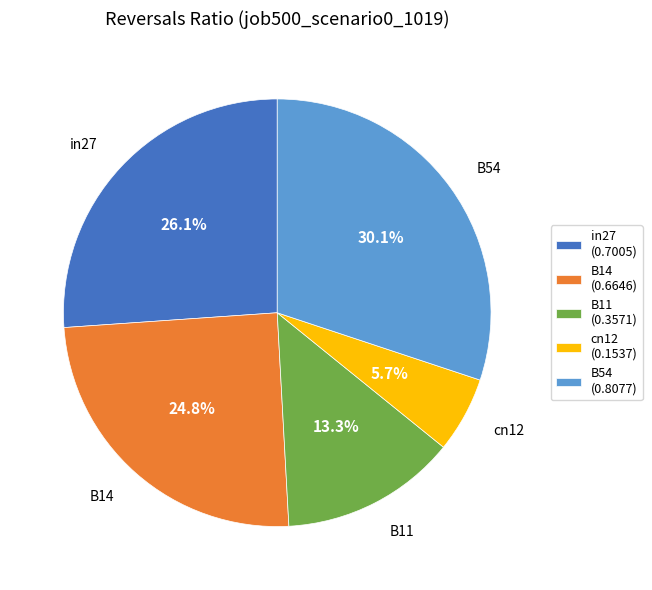

Rank the categories by value from highest to lowest.

B54, in27, B14, B11, cn12